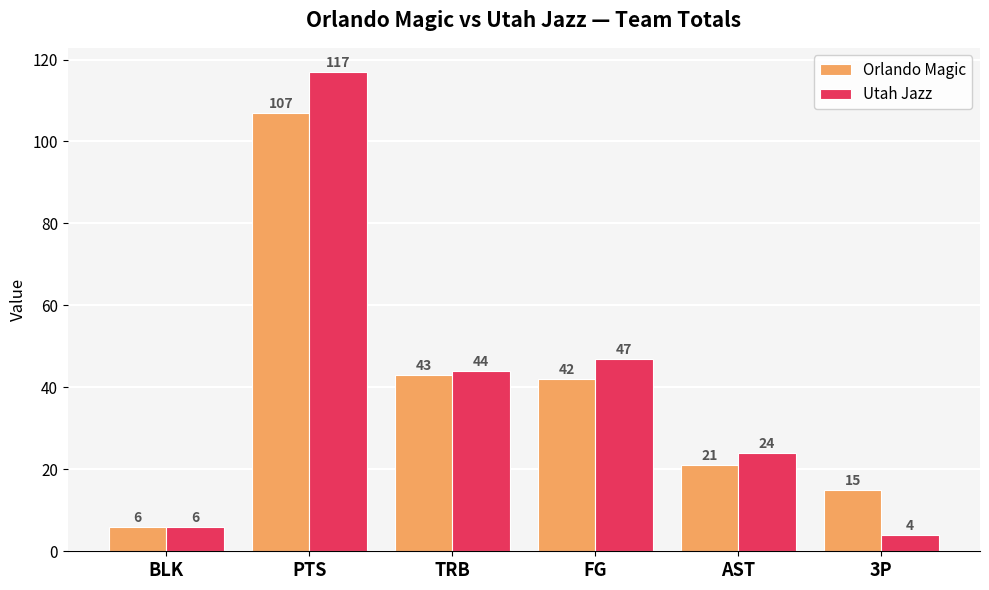

What position from the right is PTS?

5